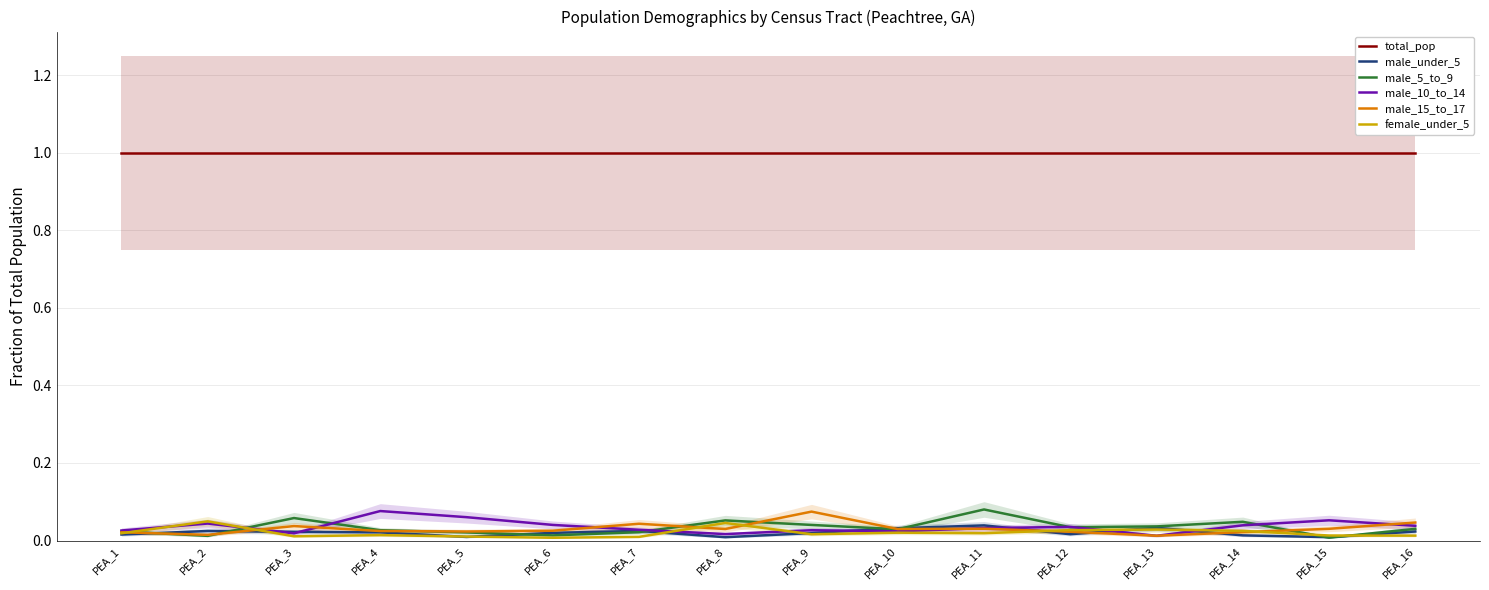

In female_under_5, how many points are higher than both neighbors (excluding endpoints)?

5